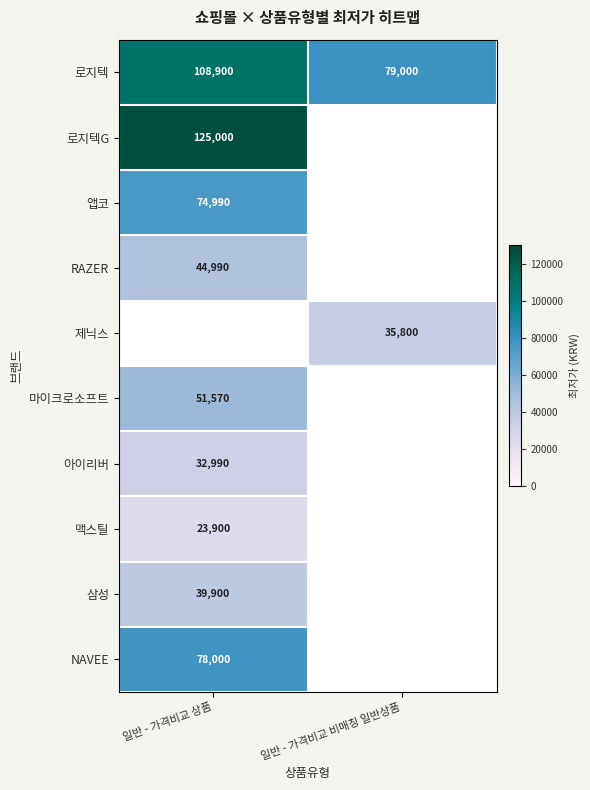

Count the number of categories in the chart.

2